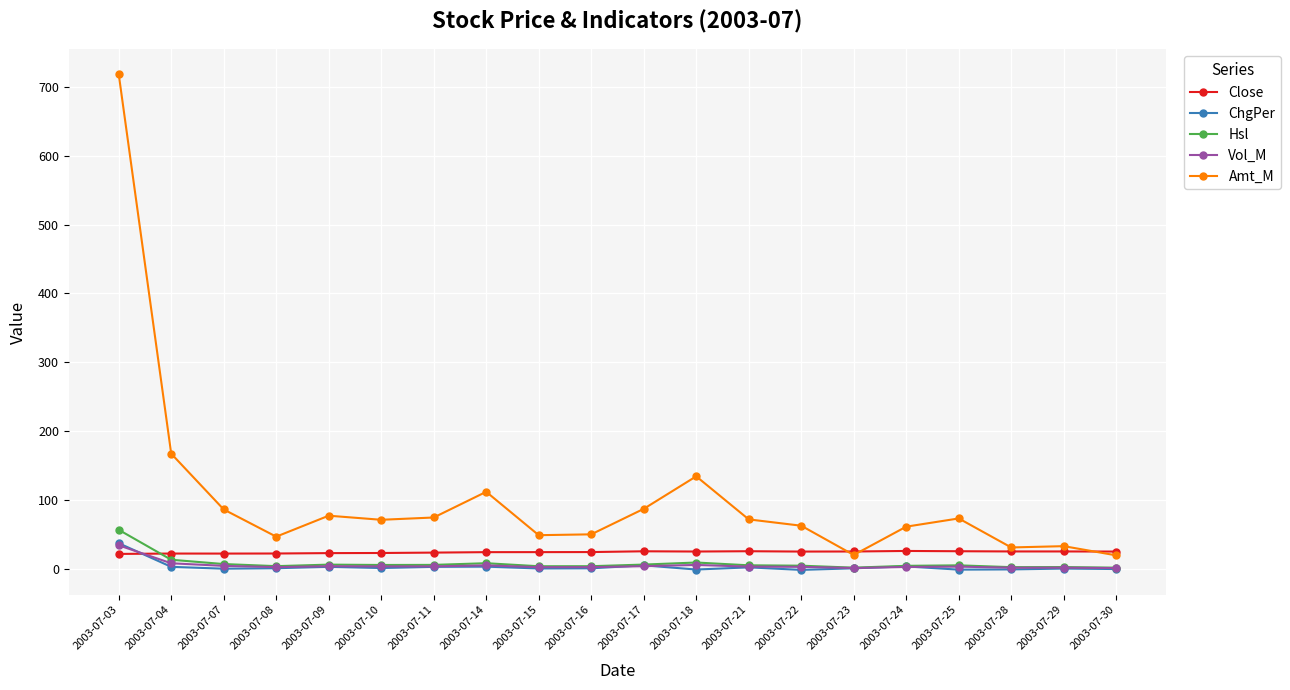

Which label corresponds to the largest value in the chart?

2003-07-03